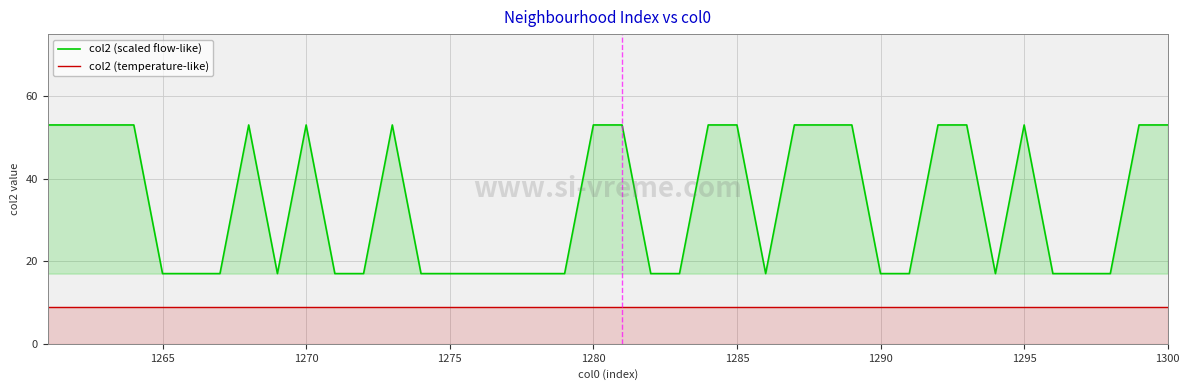

Rank the series by their average value, from highest to lowest.

col2 (scaled flow-like), col2 (temperature-like)